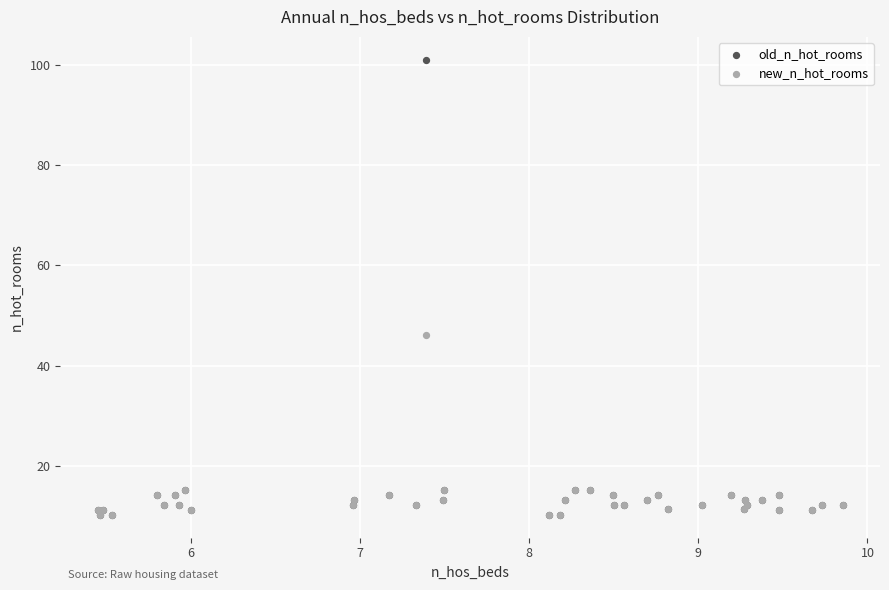

Across all series, what Y value is closest to 55?

46.2